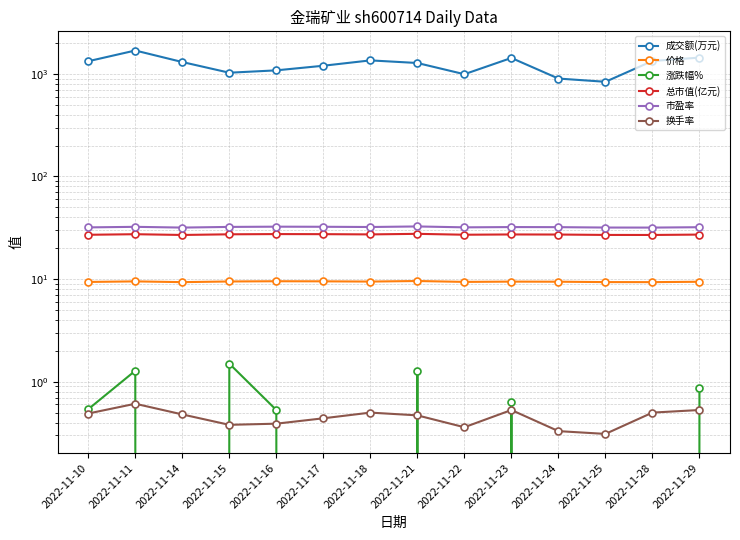

Where is 总市值(亿元) nearest to the value 27?

2022-11-10